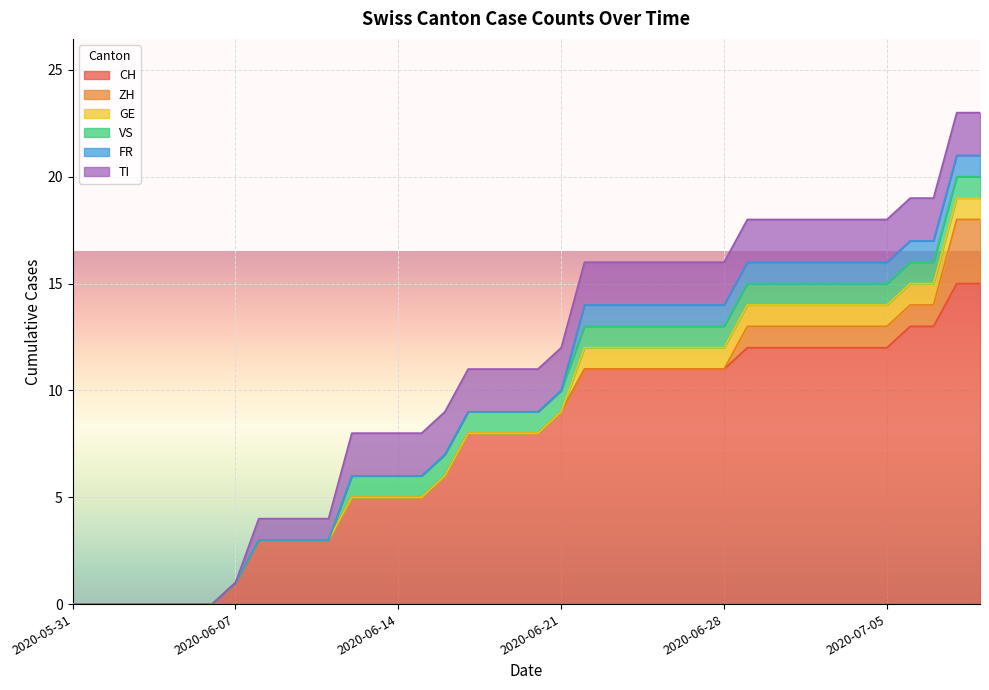

The value of GE at 2020-06-03 is 0. True or false?

False